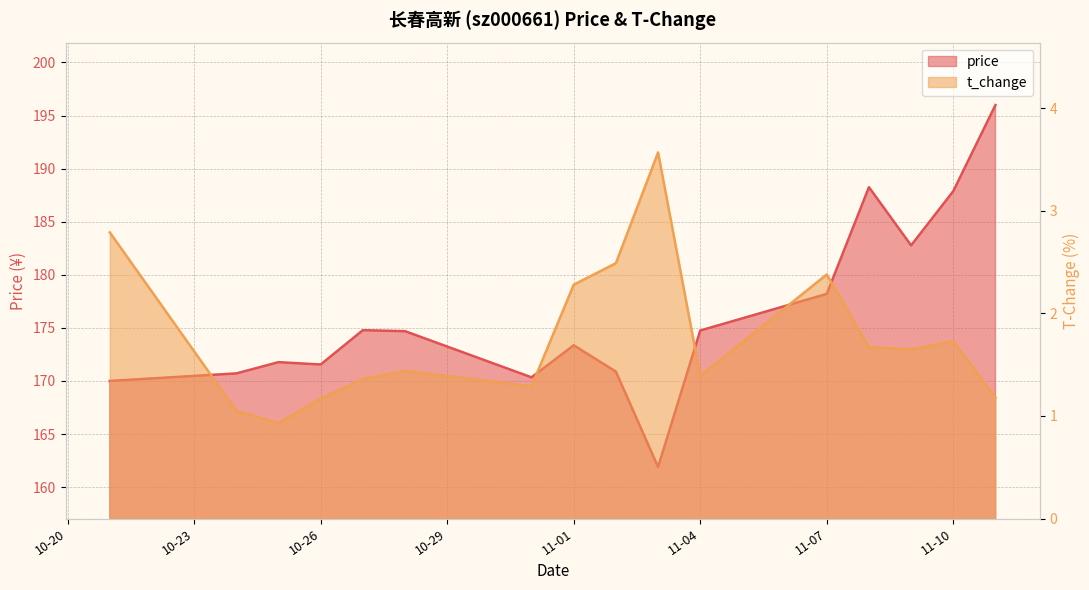

What is the average value of the price series?

176.1